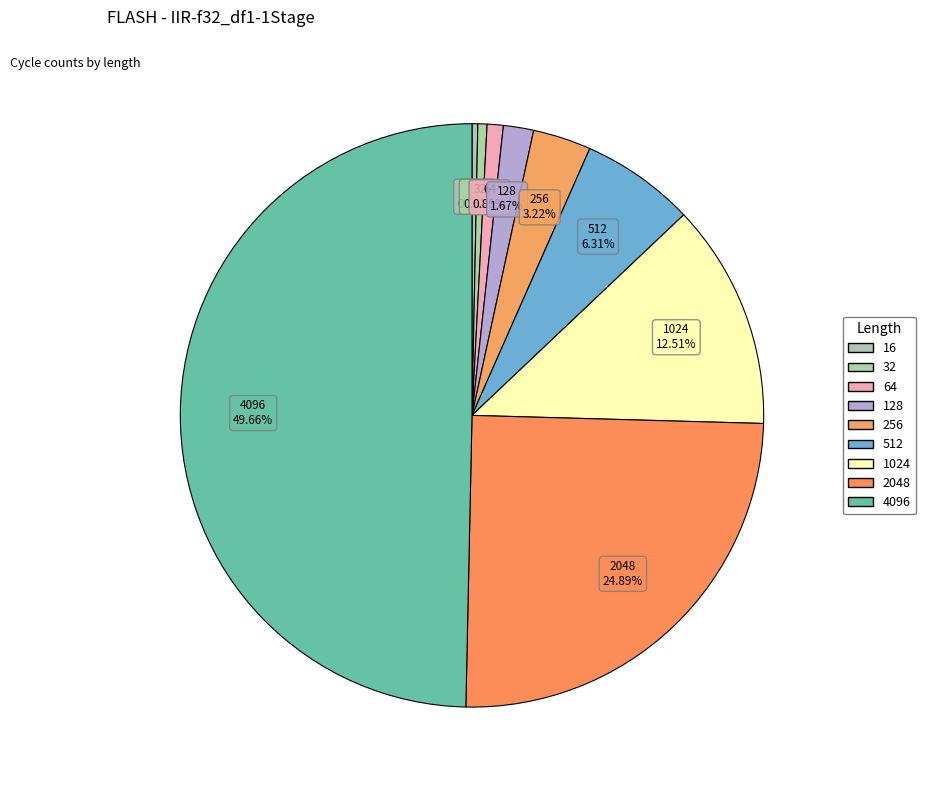

The 64 slice represents 11% of the pie. True or false?

False